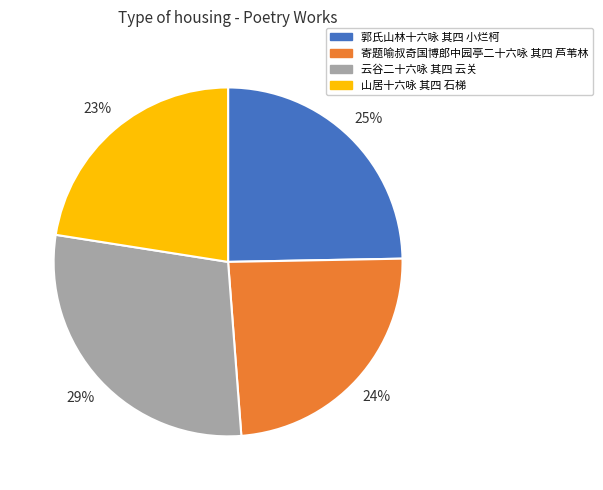

Is 郭氏山林十六咏 其四 小烂柯 the majority of the pie?

No